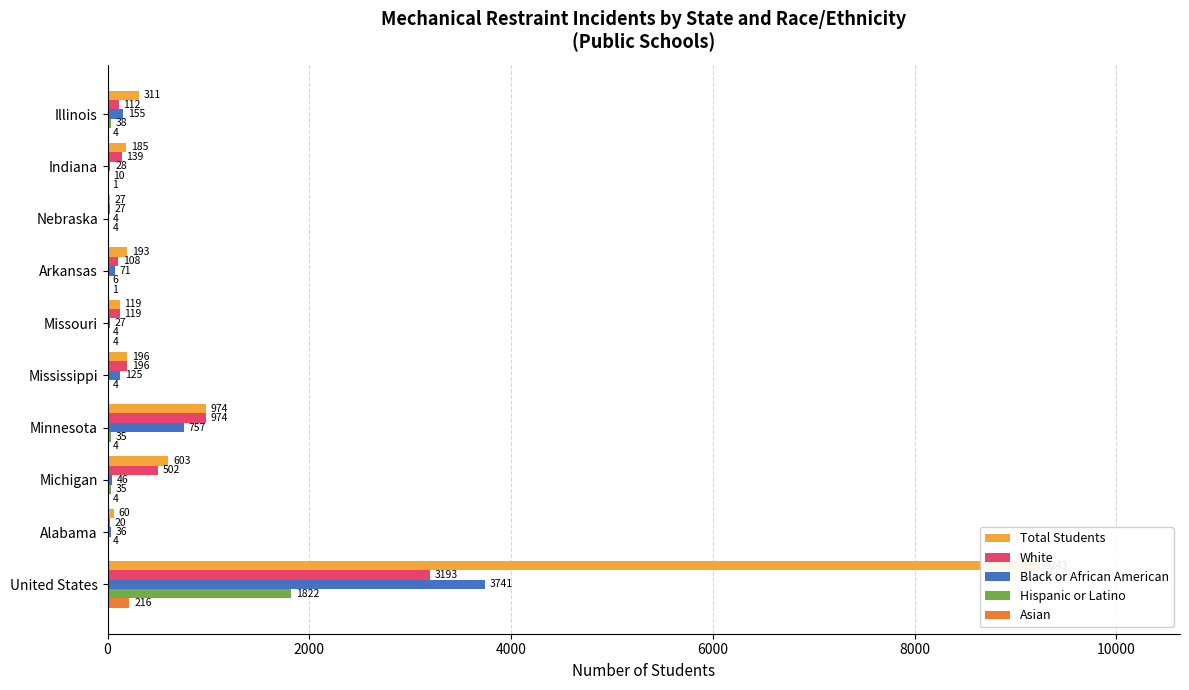

What are all the series names shown in the legend?

Total Students, White, Black or African American, Hispanic or Latino, Asian